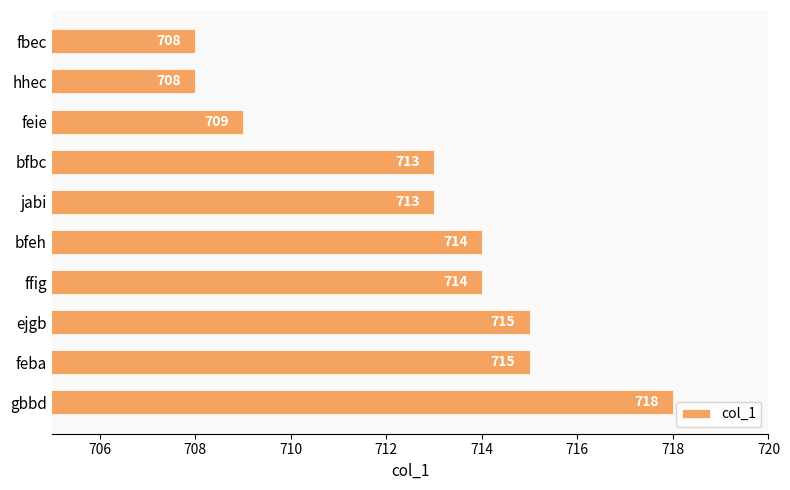

What is the approximate value at bfeh, to the nearest 5?

715